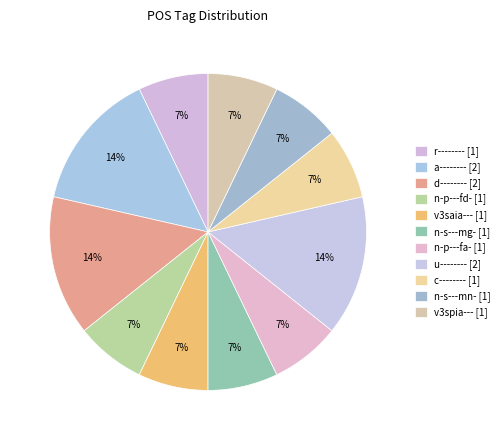

Count the number of slices in the pie.

11